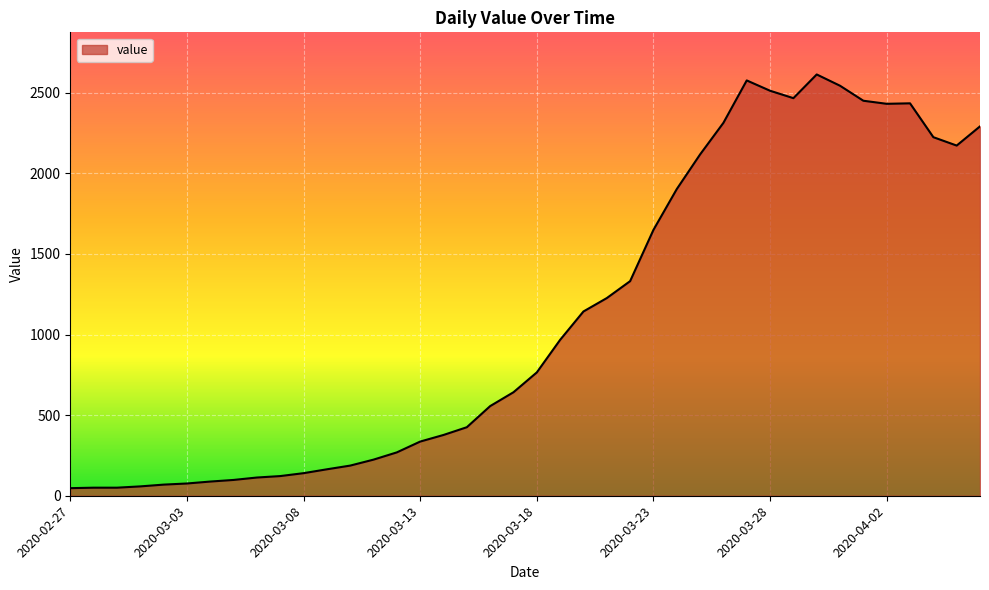

What is the difference between the maximum and minimum values?

2566